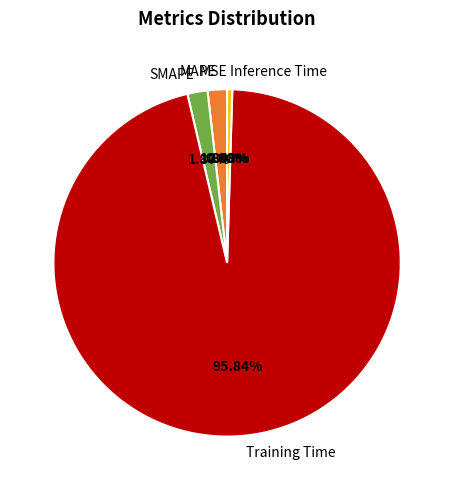

Which slice is the largest?

Training Time